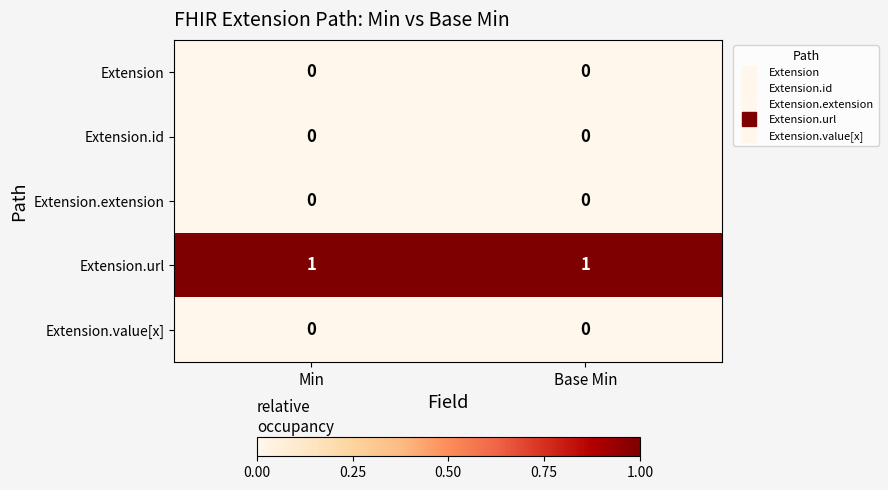

Reading right to left, list all the values displayed in this chart.

Extension: 0	0
Extension.id: 0	0
Extension.extension: 0	0
Extension.url: 1	1
Extension.value[x]: 0	0